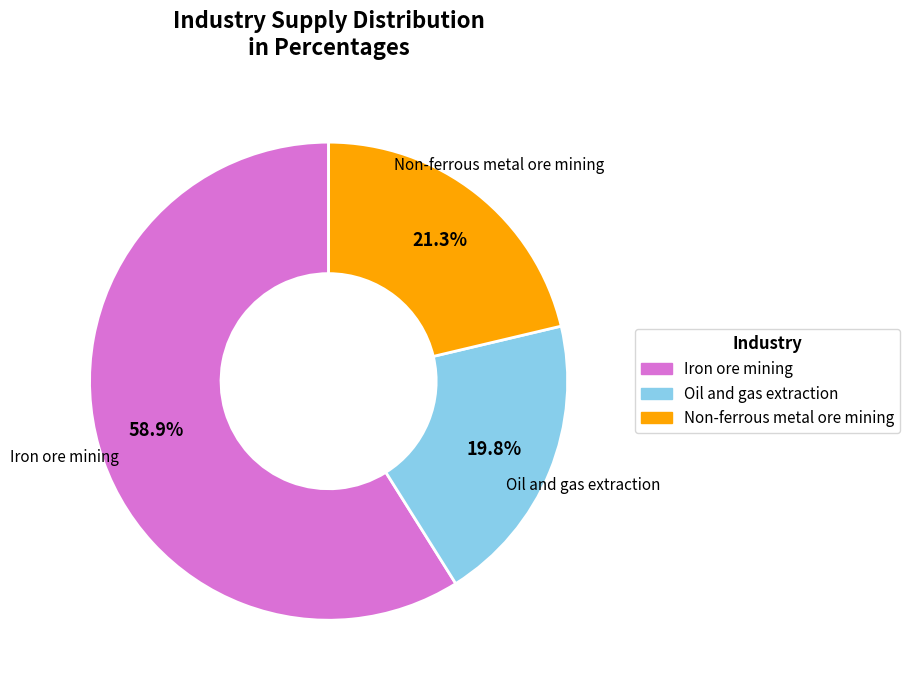

Does any single category account for the majority?

Yes